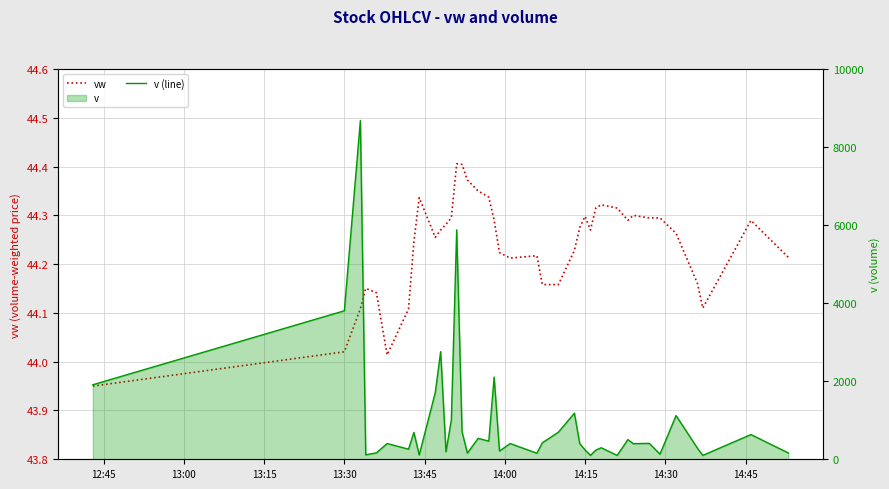

Which category has the lowest value in the vw series?

12:45